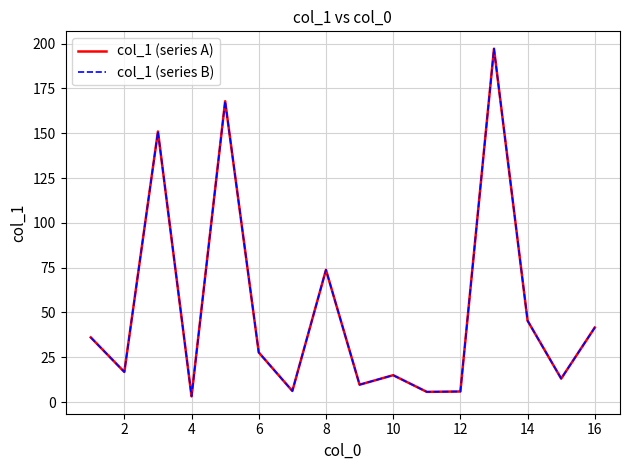

Does the chart have visible grid lines?

Yes